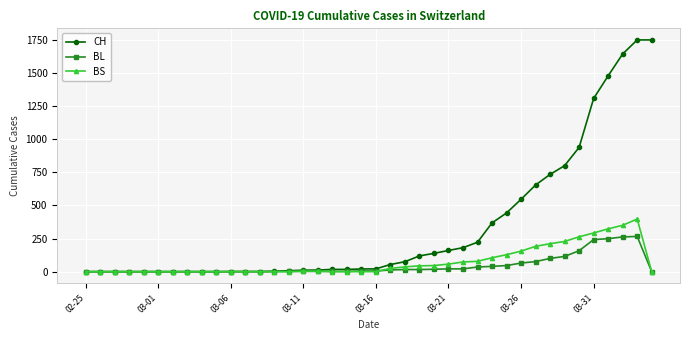

How many distinct data groups are displayed?

3